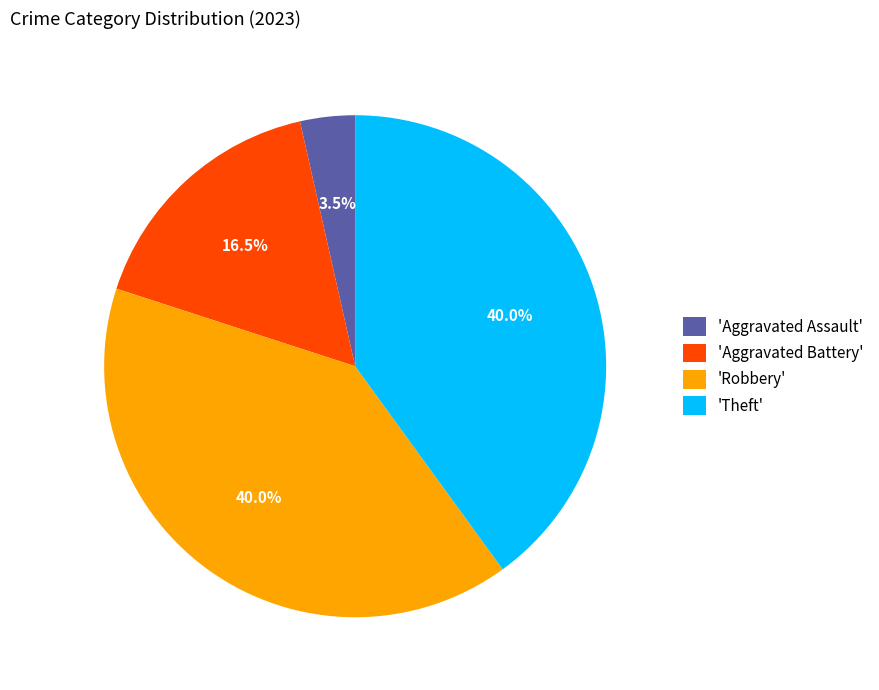

Is there any slice that represents more than half of the pie?

No